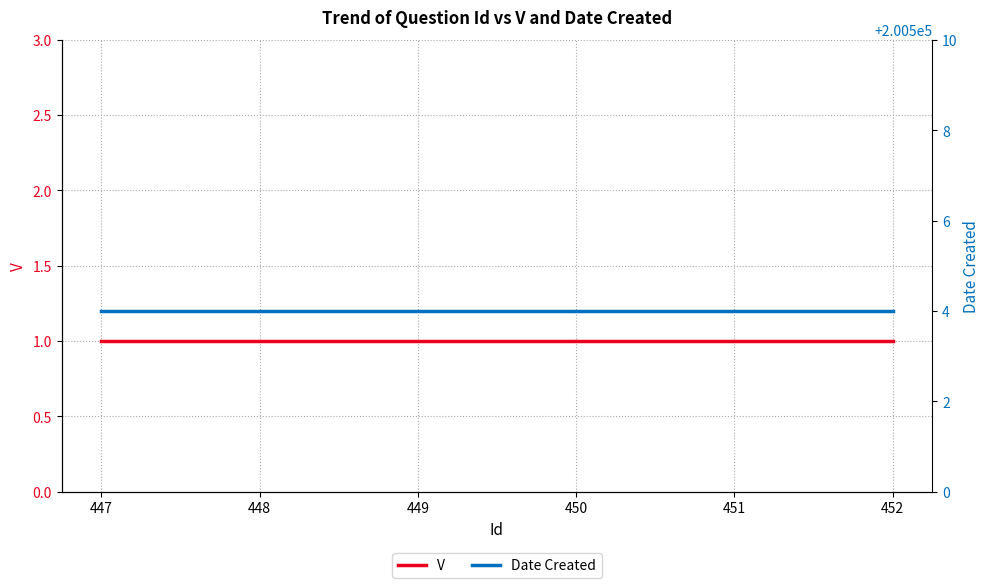

What is the value of the Date Created point at the 5th from the left?

200504